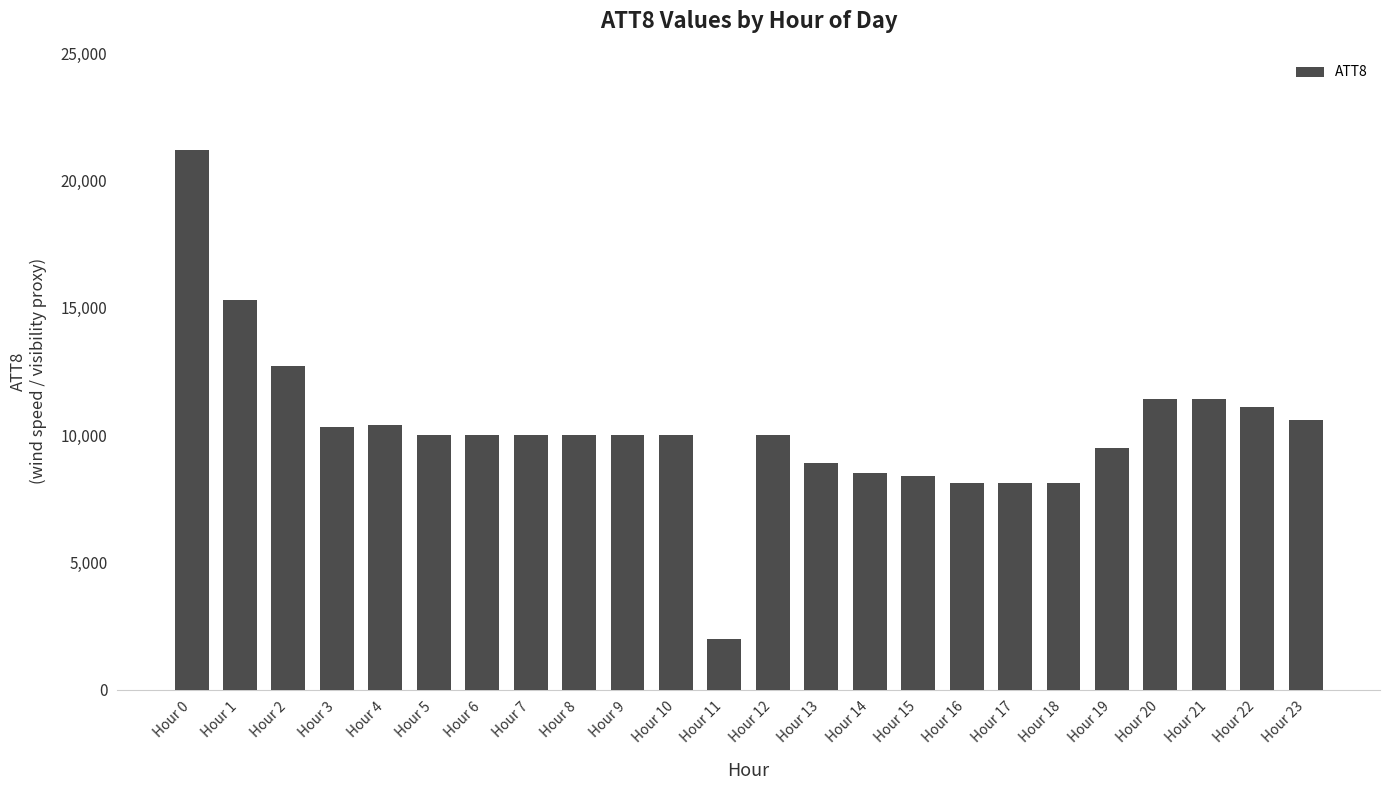

Is it true that the value at Hour 5 is 10000?

True